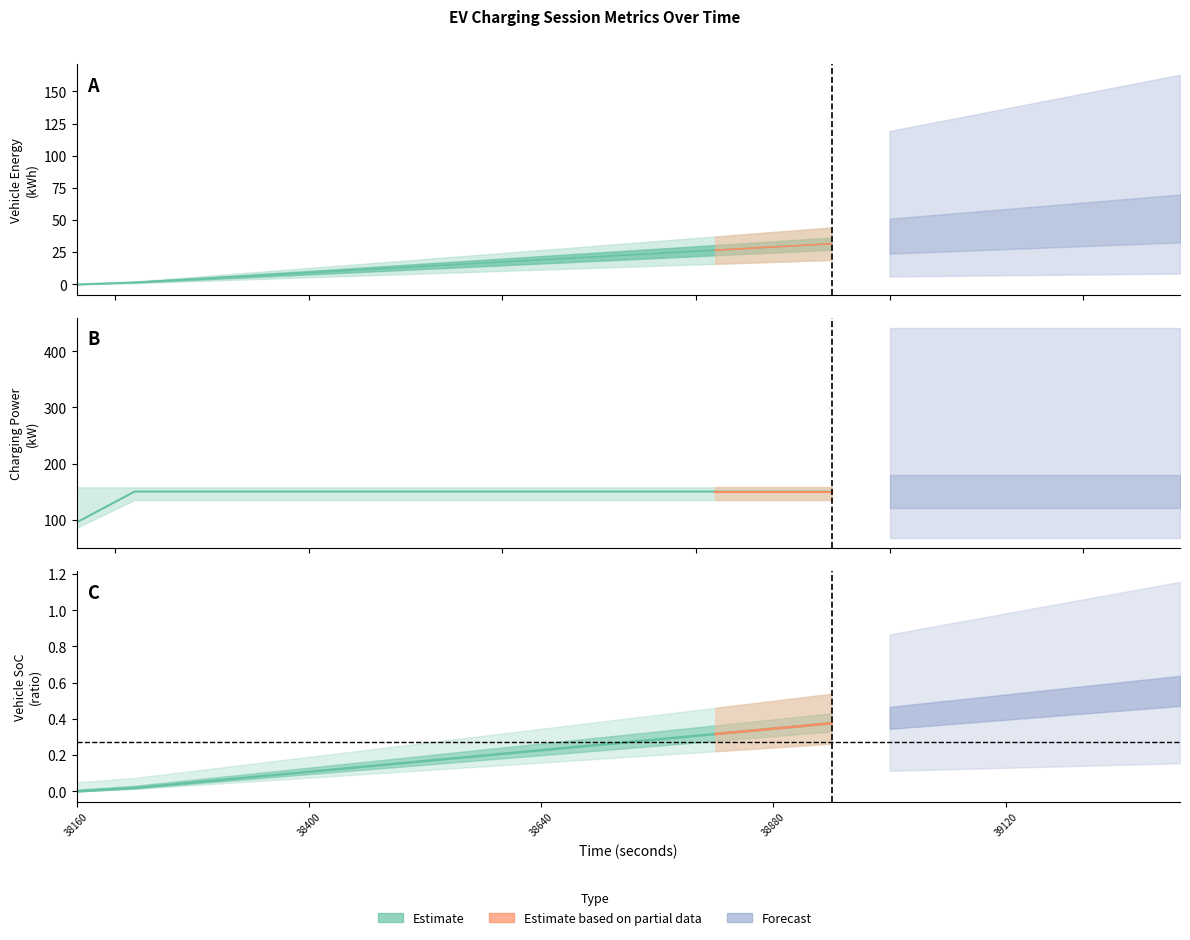

What is the total value across all series at 39000?

334.5